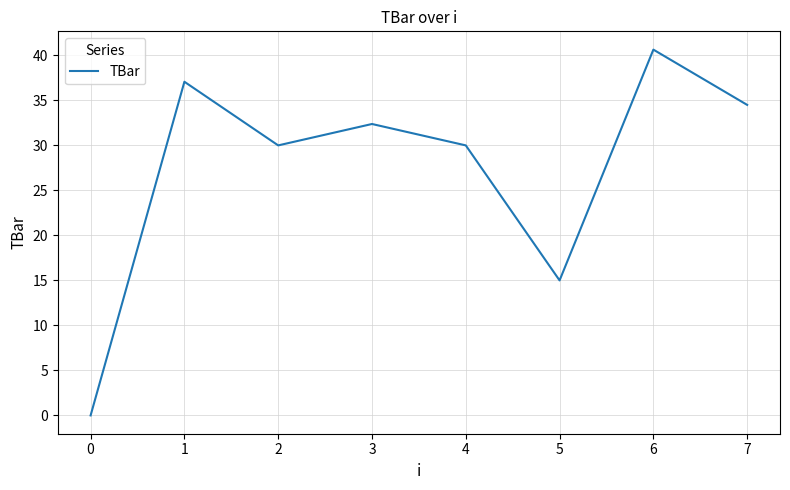

How many lines are shown in the chart?

1